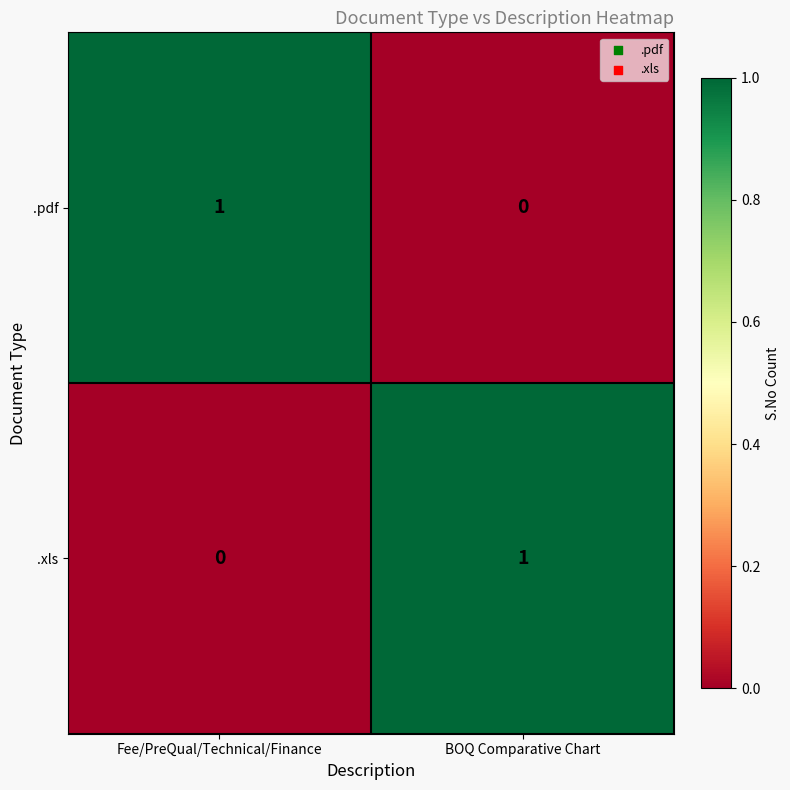

What is the difference between the highest and lowest values at BOQ Comparative Chart?

1